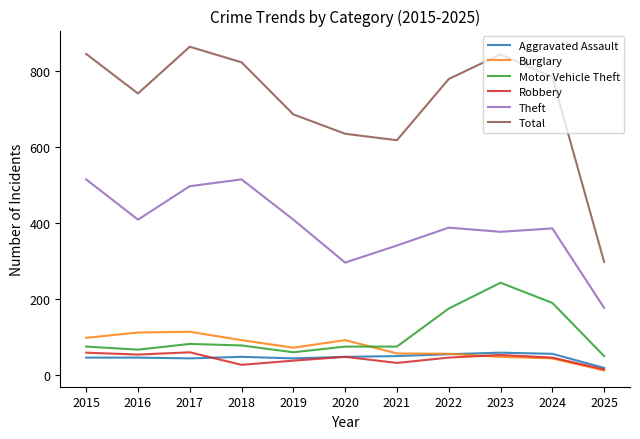

At which label is Total closest to 581?

2021